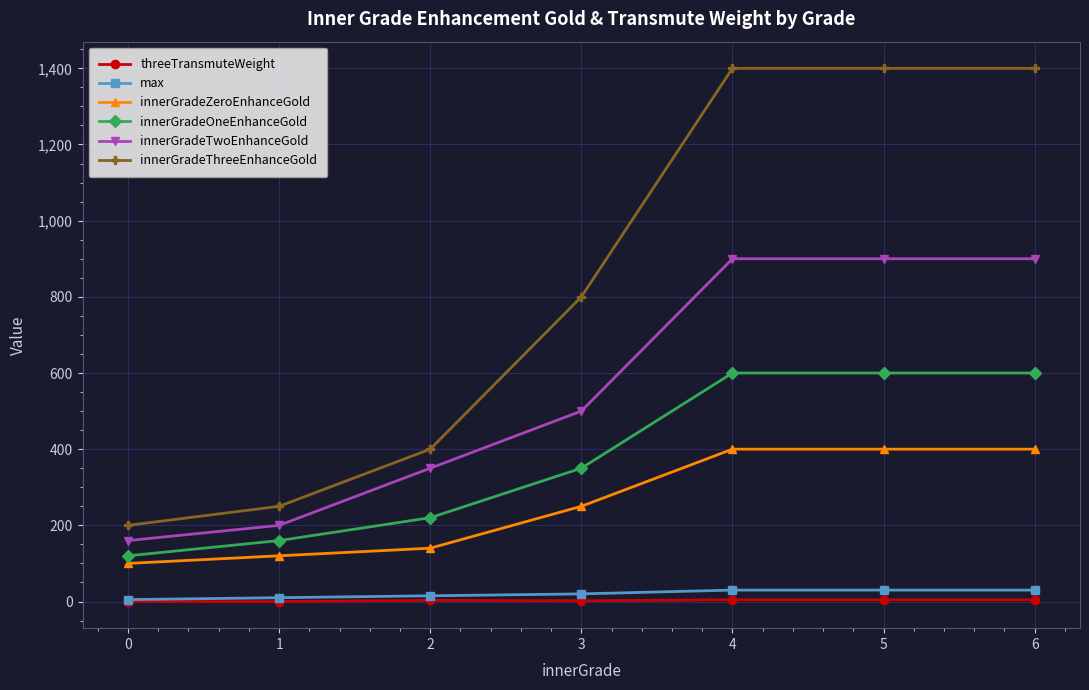

How many categories are shown in the chart?

7